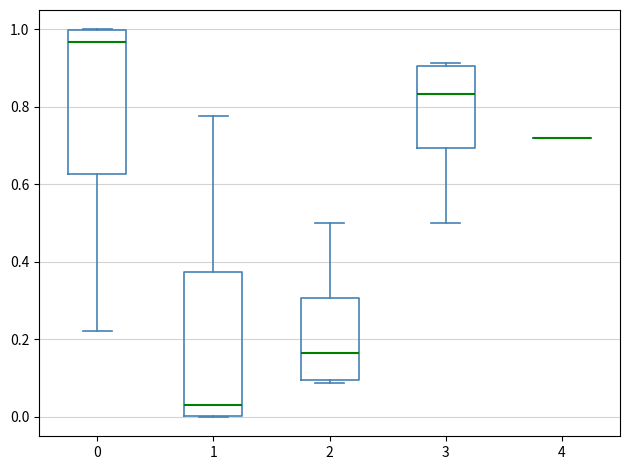

Where is the lower edge of the box at x = 2 on the y-axis? The values are not printed on the chart, so give them approximately, as read against the axis.

0.10